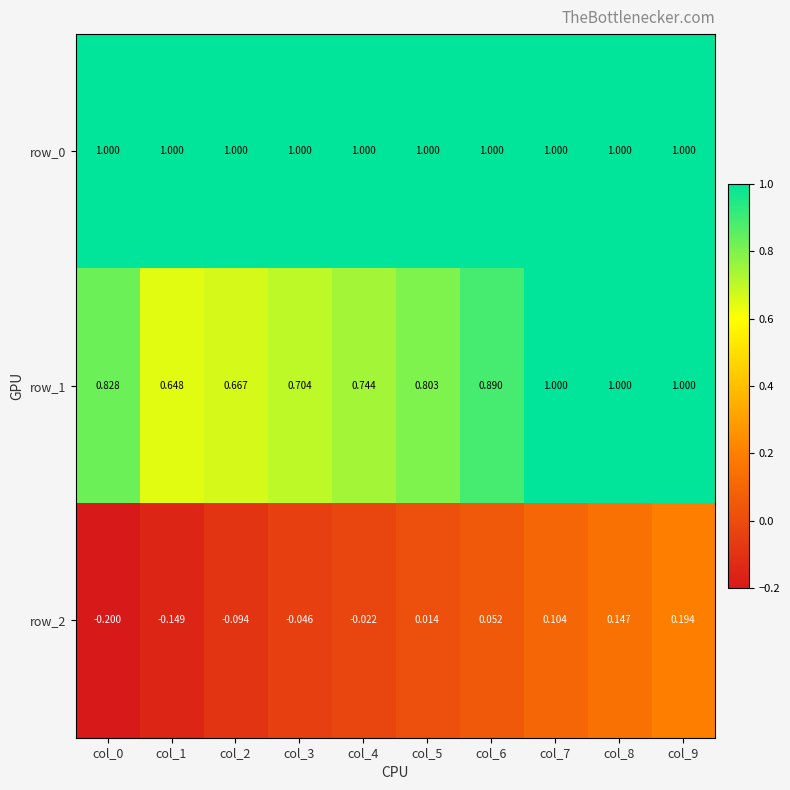

Is it true that row_1 equals 1.3 at col_7?

False